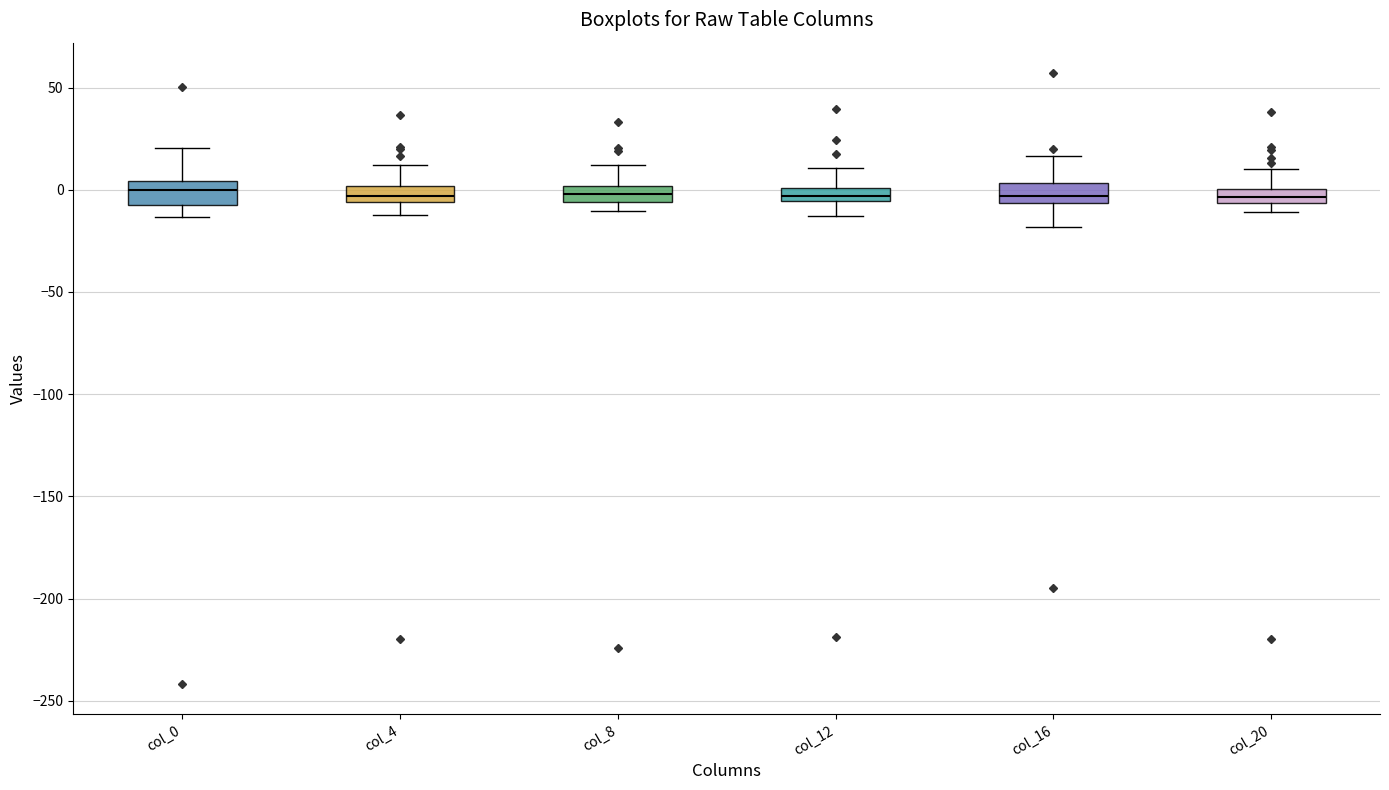

Where is the lower edge of the box for col_12 on the y-axis? The values are not printed on the chart, so give them approximately, as read against the axis.

-5